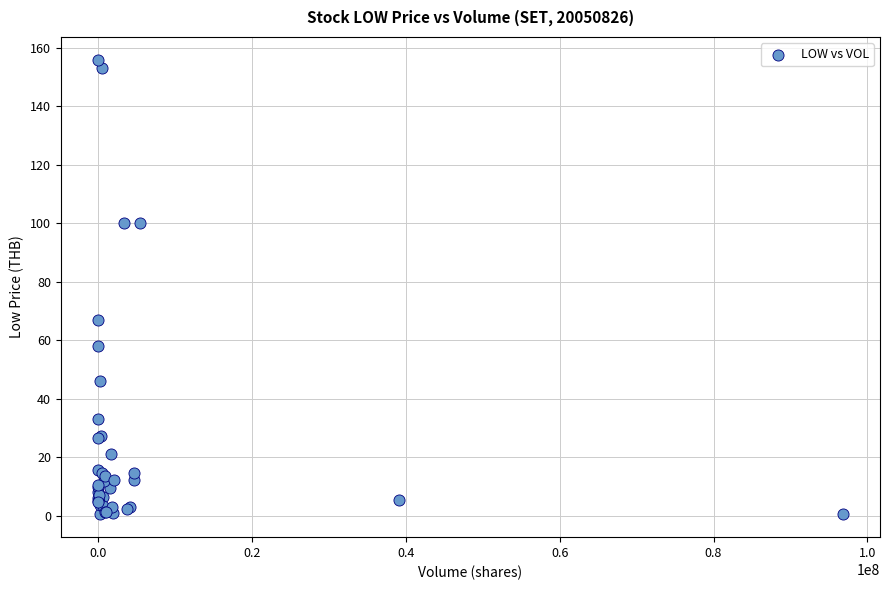

What Y value in the scatter plot is closest to 78?

67.0